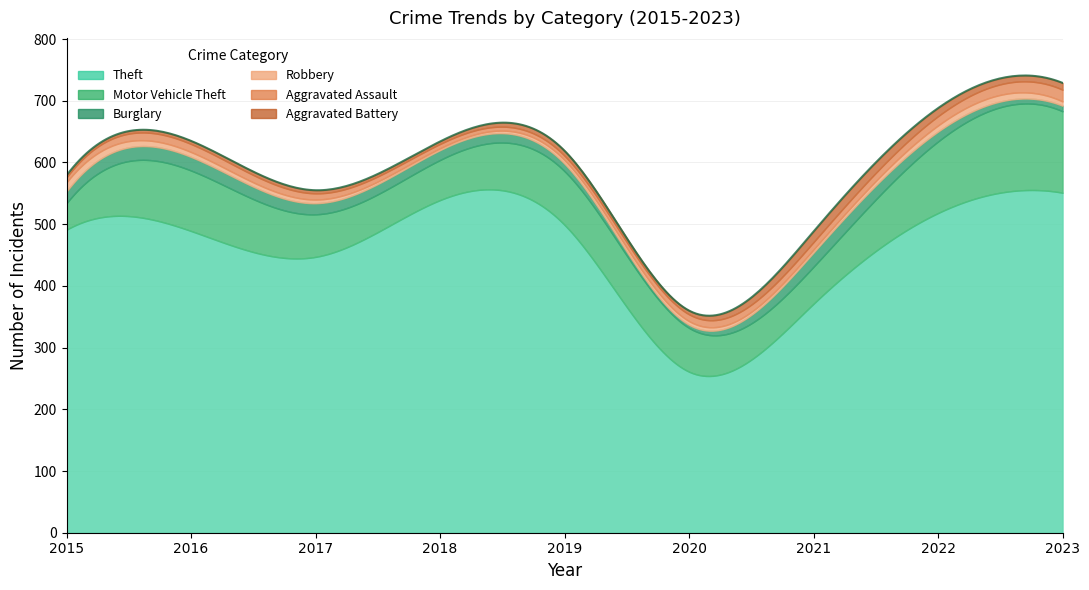

The Motor Vehicle Theft series shows 69 at 2017. True or false?

True